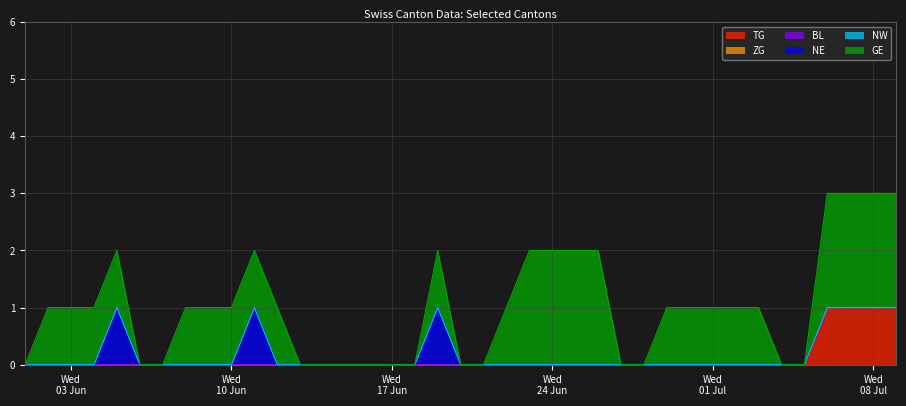

What position from the right is 2020-06-08?

32